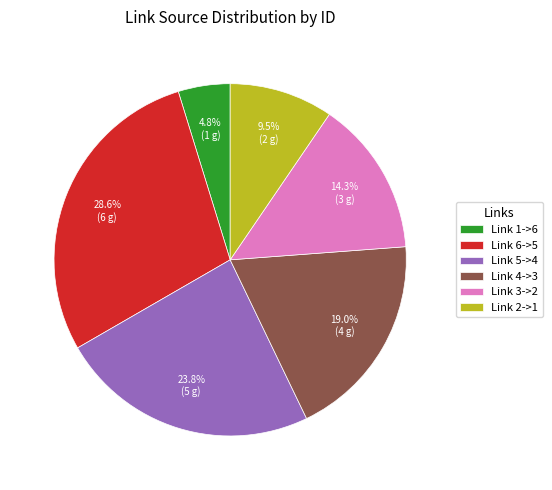

Combined, what portion of the pie is Link 3->2 and Link 5->4?

38.1%